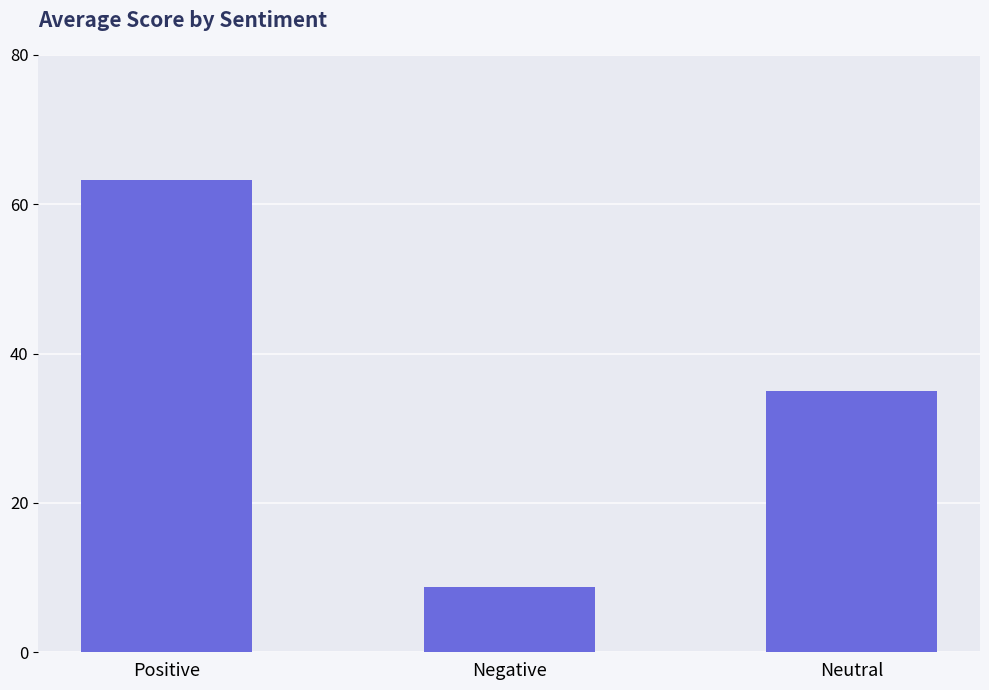

Are the bars horizontal?

No